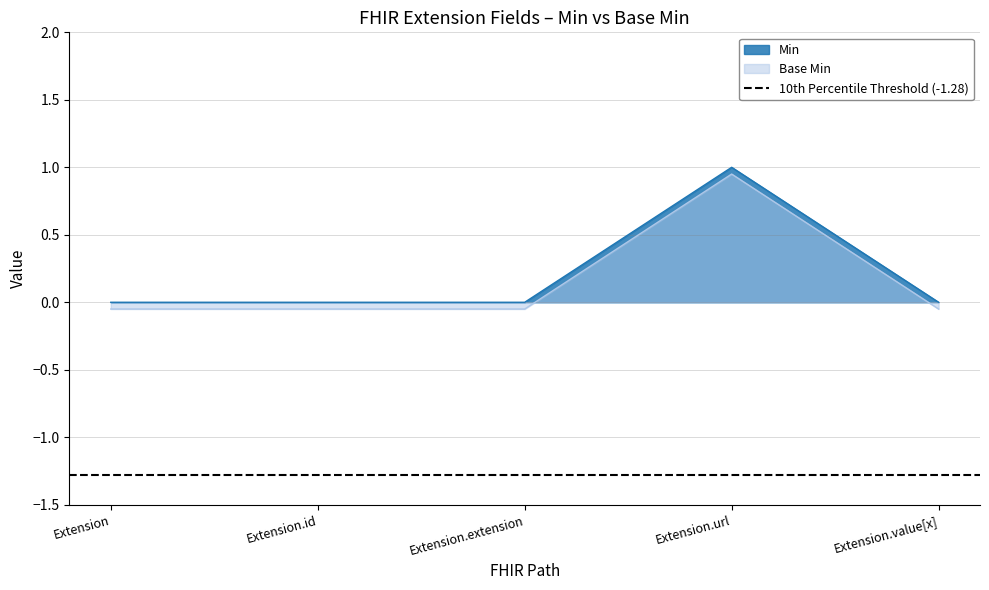

What is the sum of the Base Min values at Extension.id and Extension.value[x]?

-0.1